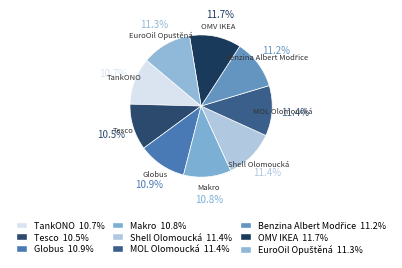

What portion of the pie excludes TankONO?

89.3%